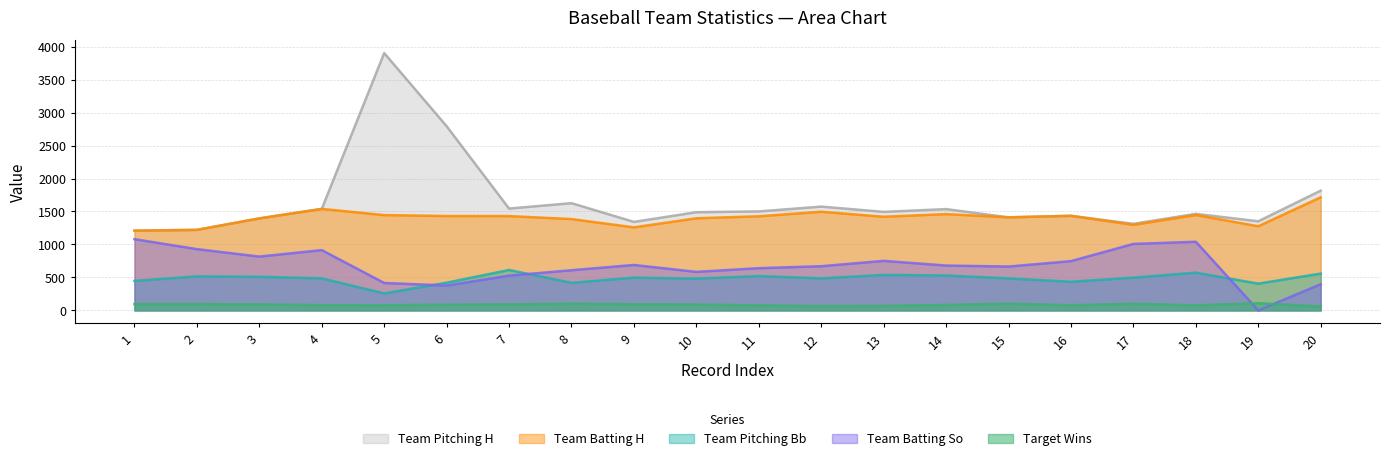

Between 2 and 17, which is larger?

17